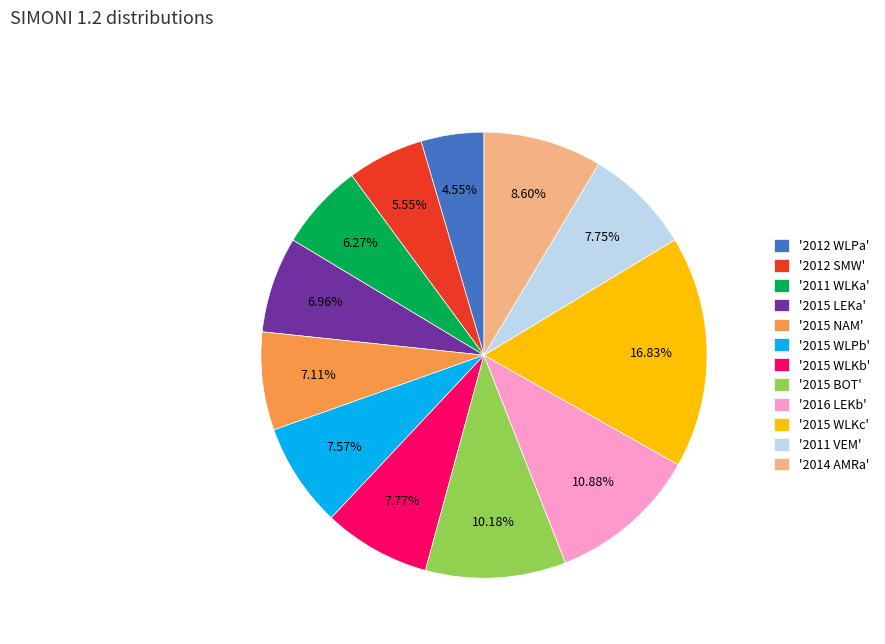

How many slices are in this pie chart?

12